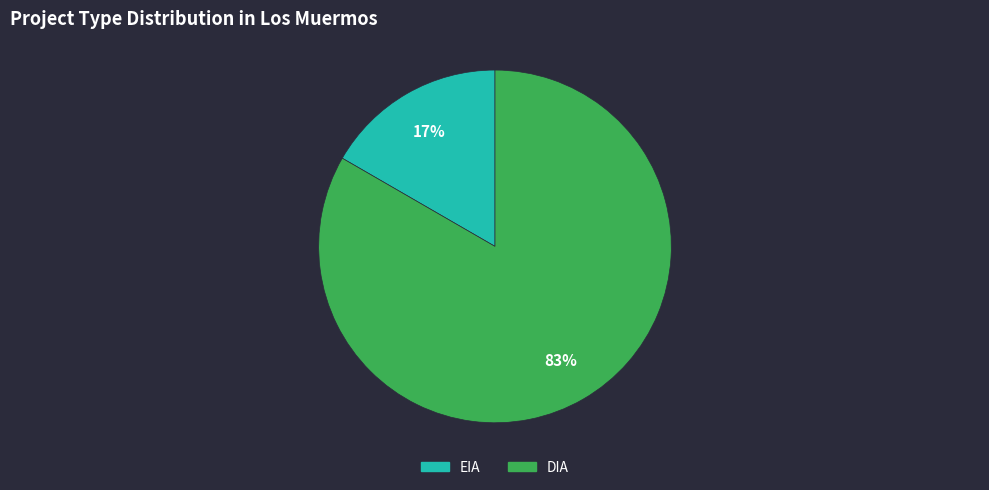

Which slice is the smallest?

EIA